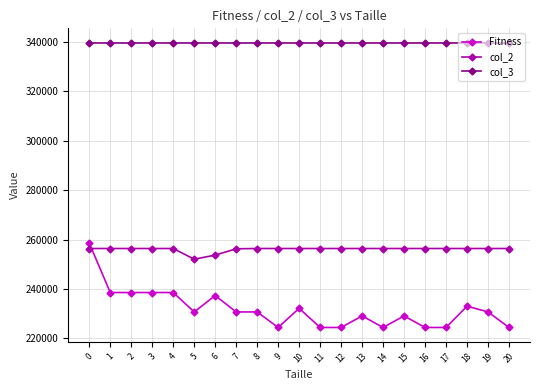

The Fitness series shows 327661 at 12. True or false?

False